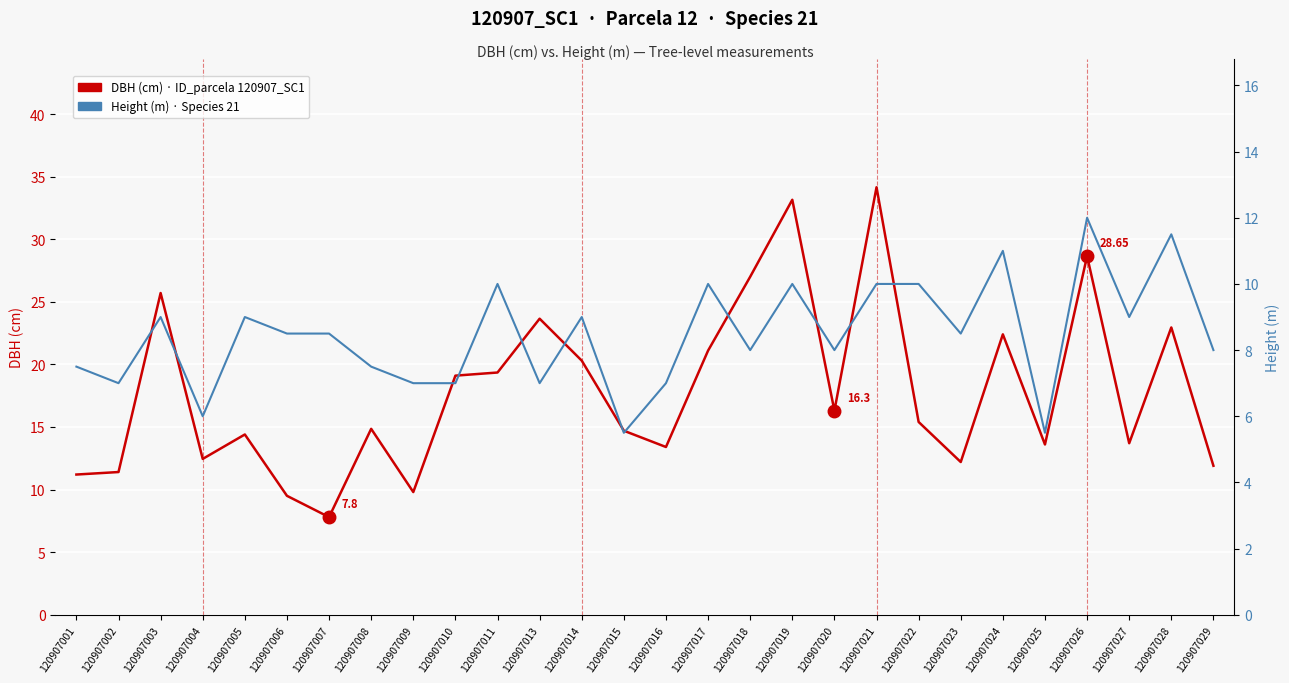

Read the Height (m) · Species 21 value at 120907008.

7.5